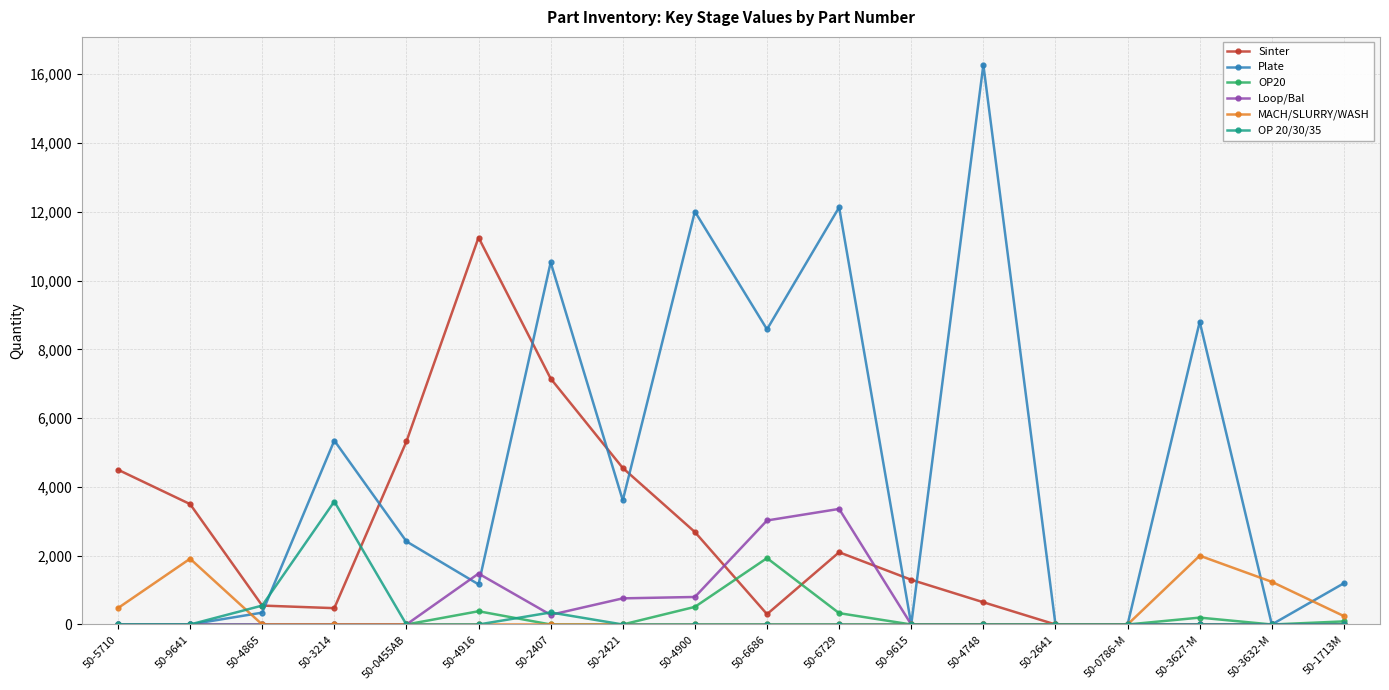

What is the highest value of the Sinter series?

11250.0